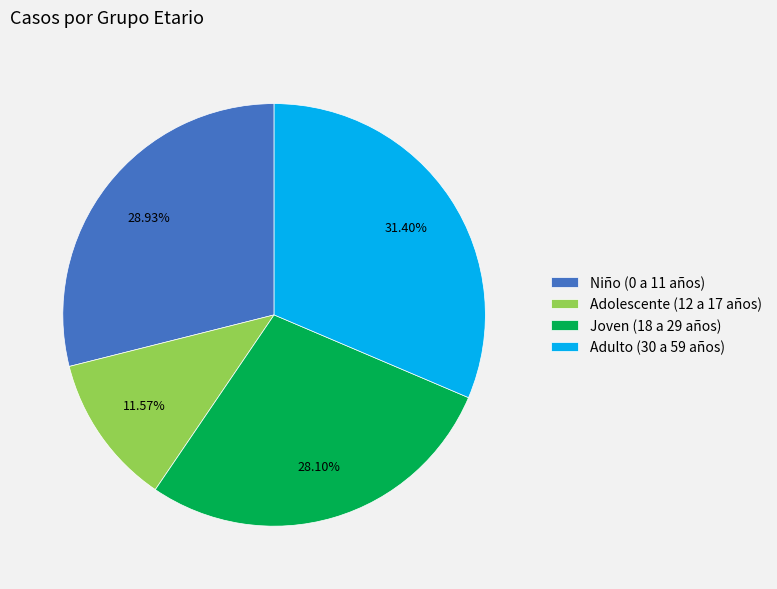

How many segments does this pie chart have?

4